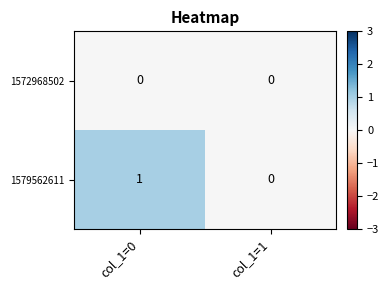

Reading left to right, list all the values displayed in this chart.

1572968502: col_1=0=0	col_1=1=0
1579562611: col_1=0=1	col_1=1=0